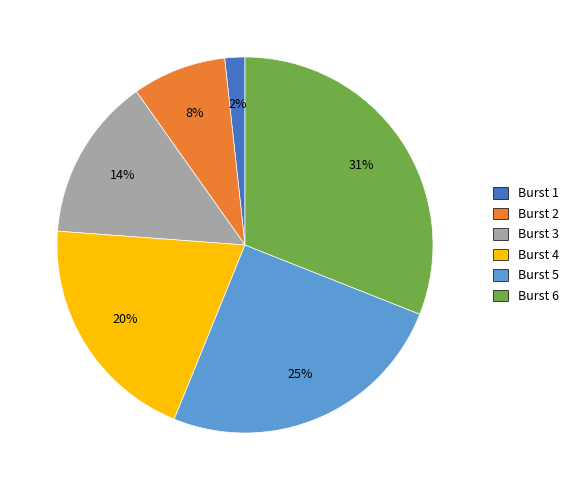

What percentage is the Burst 1 slice, to the nearest percent?

2%